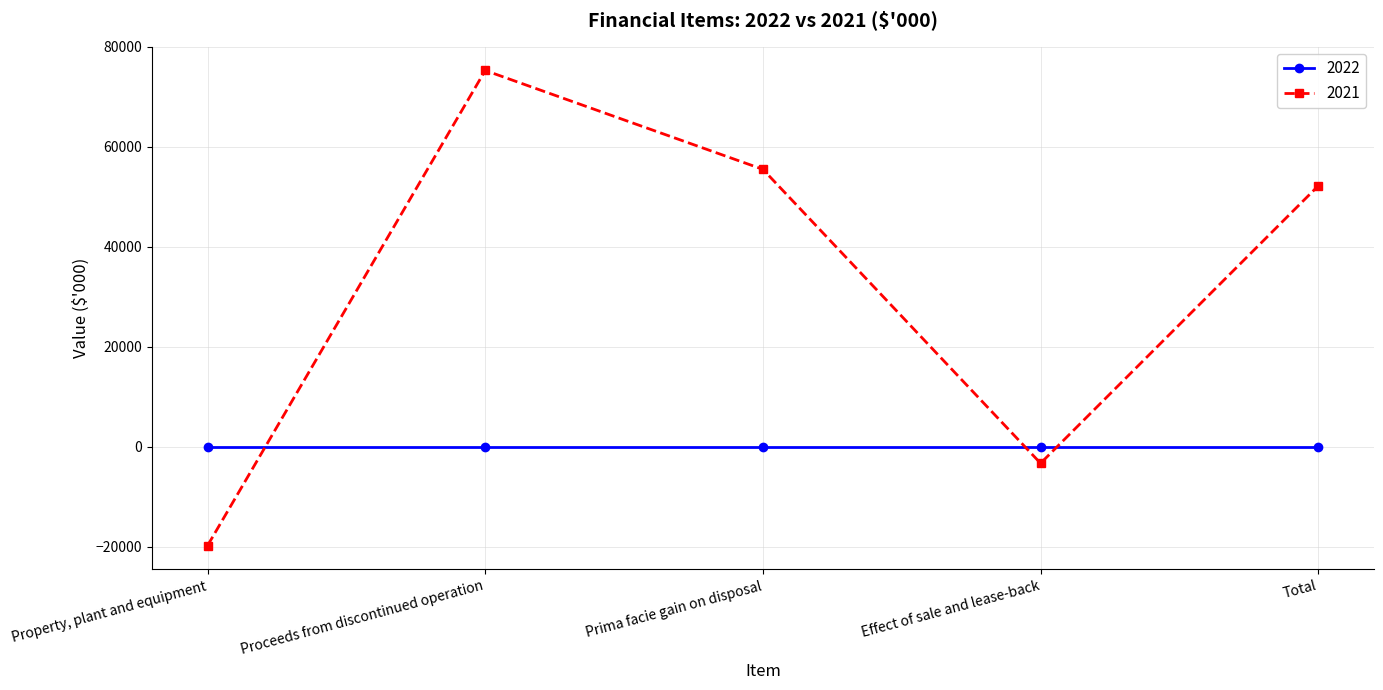

At which label is 2021 closest to 27744?

Total